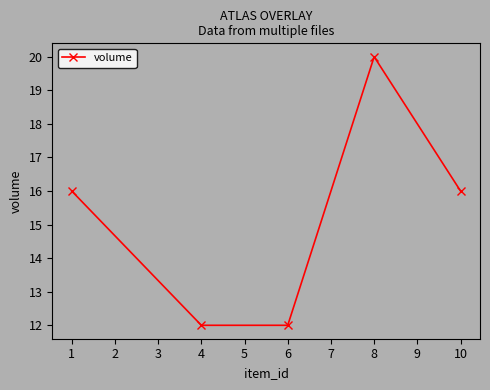

The value at 8 is 5. True or false?

False